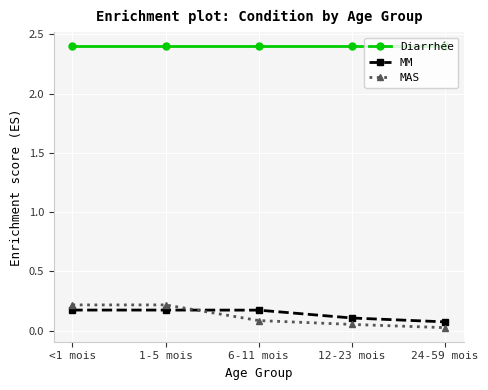

Is it true that MM equals 0.1 at 12-23 mois?

True